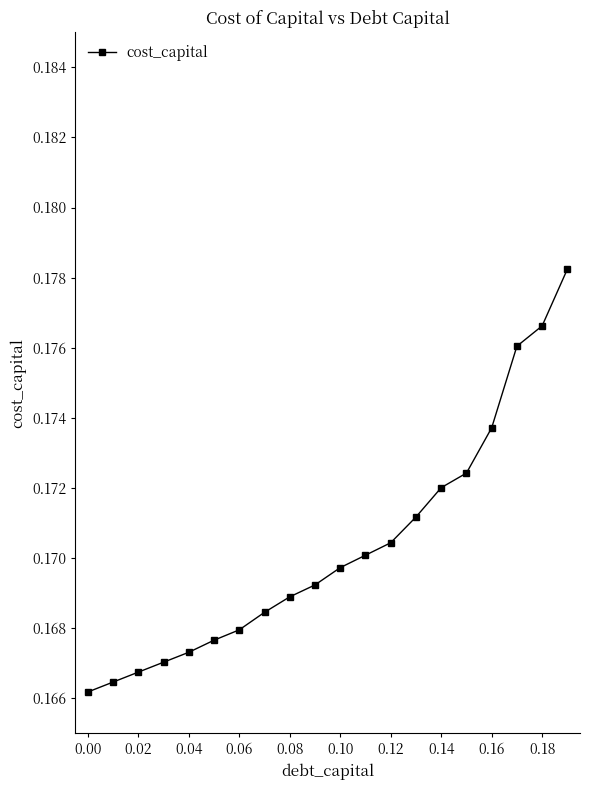

What is the sum of all values?

3.4